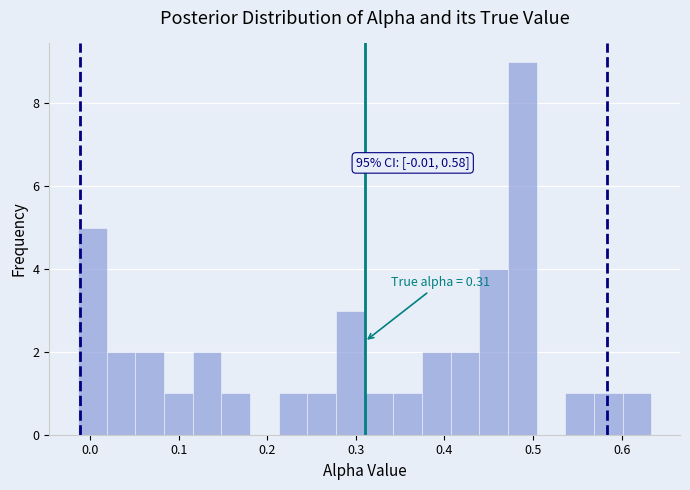

Read against the x-axis, roughly where is the centre of the tallest bar?

0.49